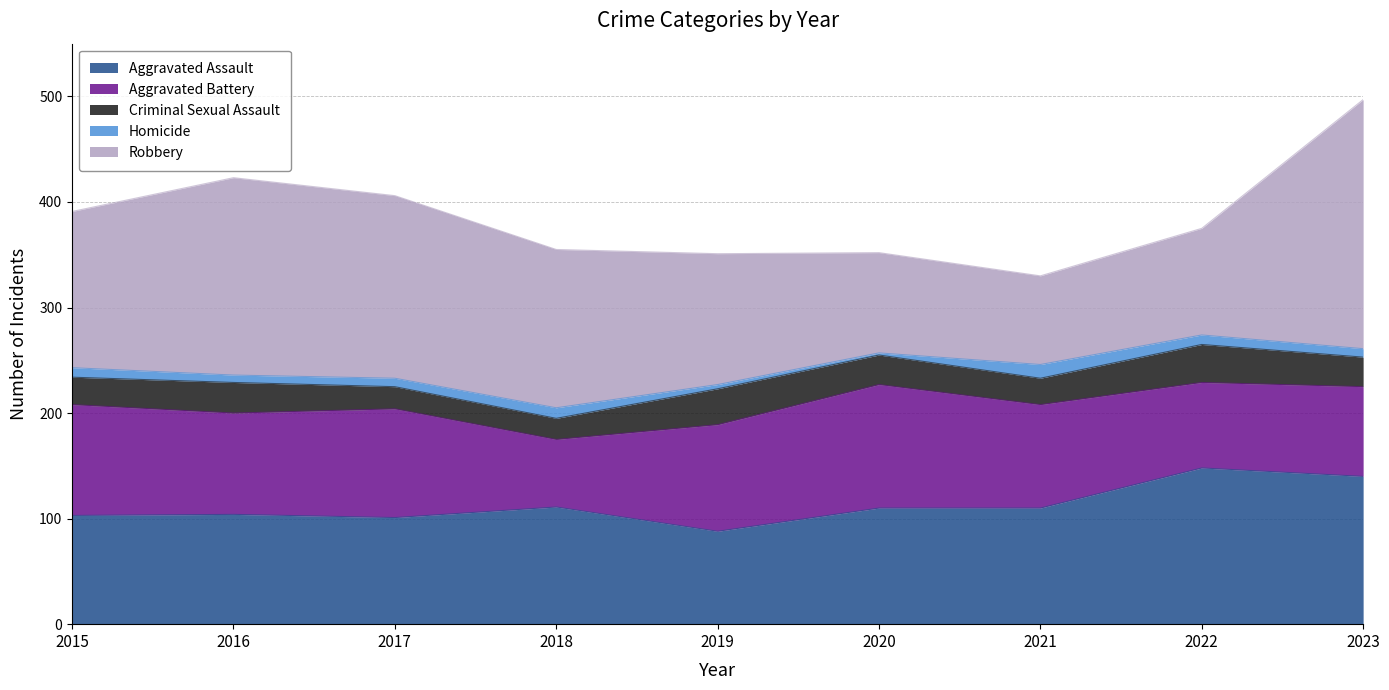

At which category does Robbery reach its first local valley?

2021